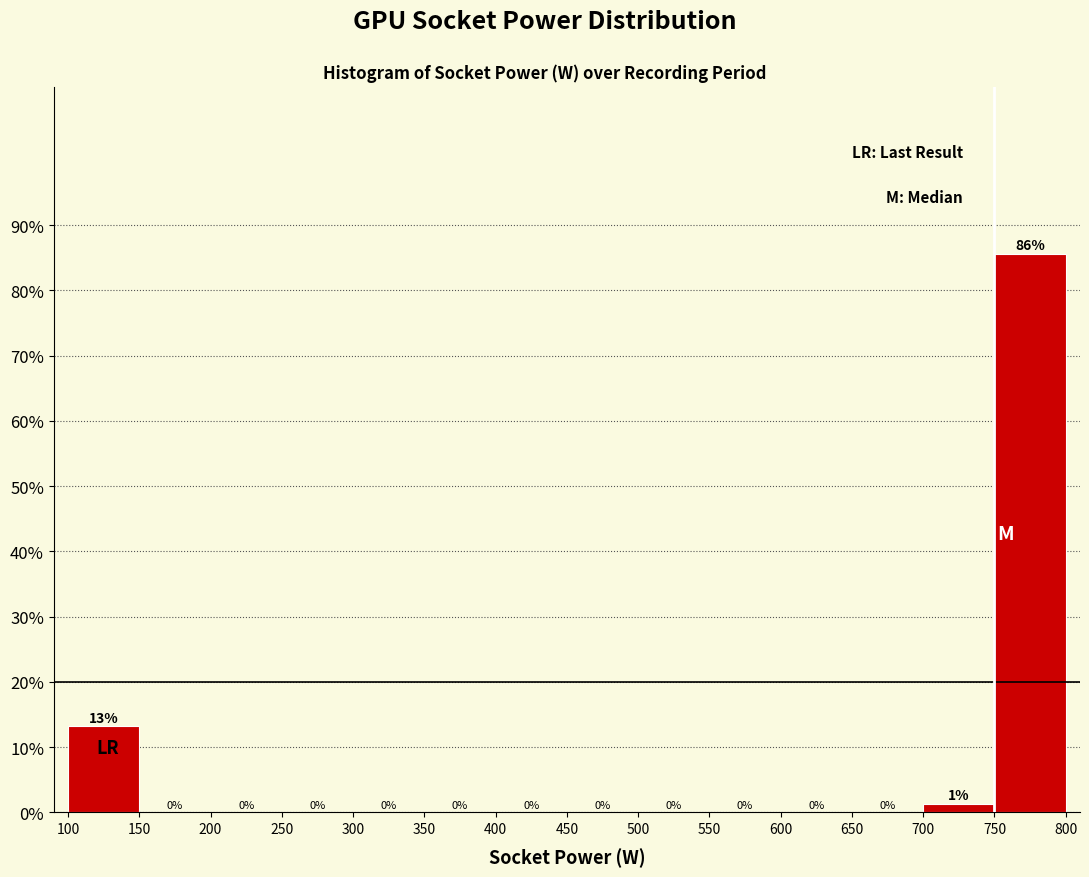

Which range on the x-axis has the tallest bar?

750 to 800